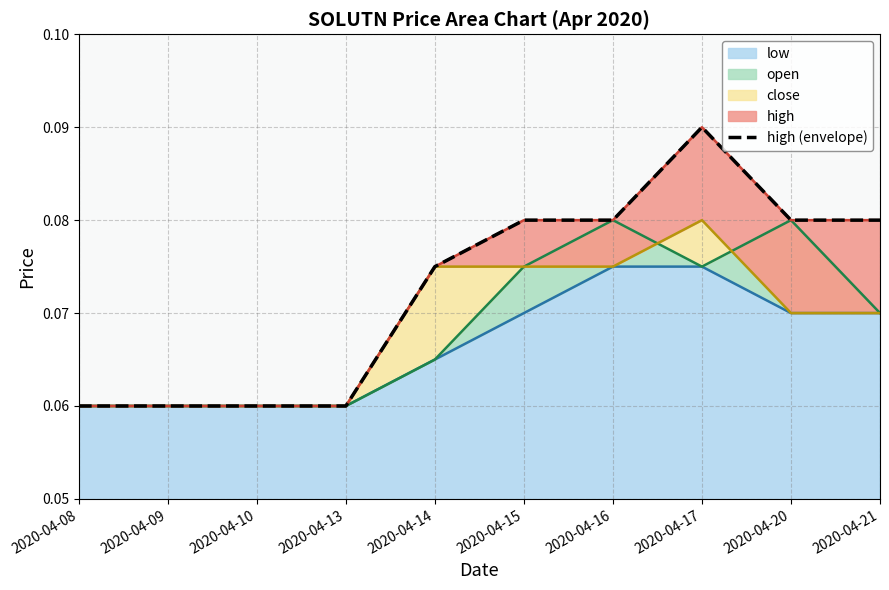

True or false: low has a value of 0.0 at 2020-04-17.

False